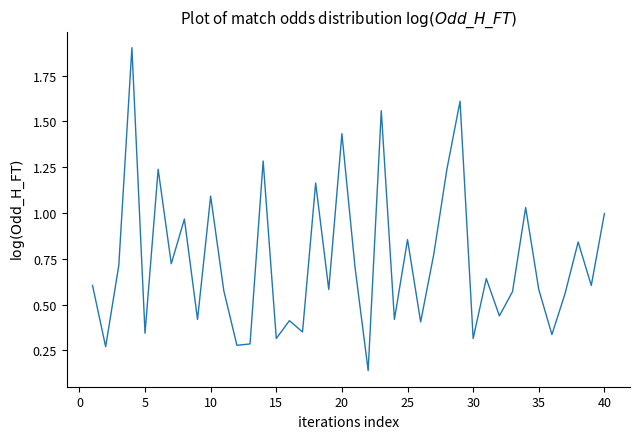

Does the chart have visible grid lines?

No